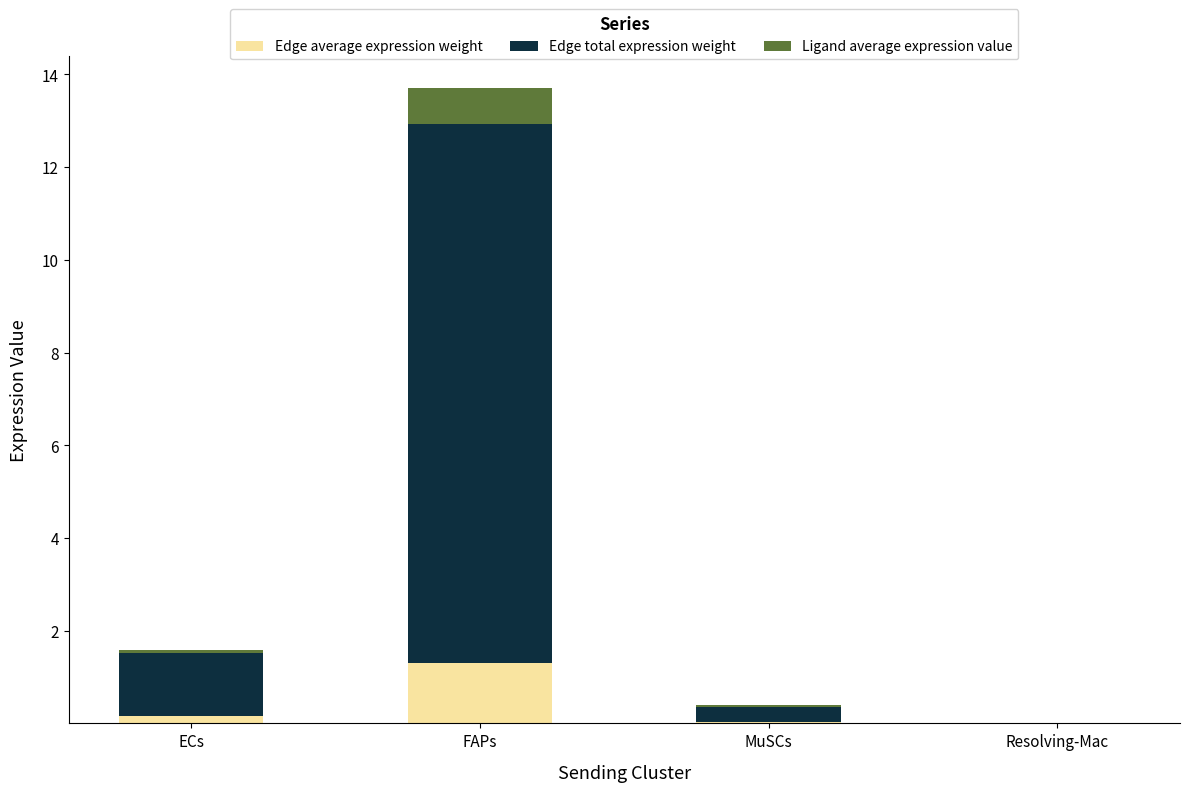

At which category is the sum across all series the highest?

FAPs